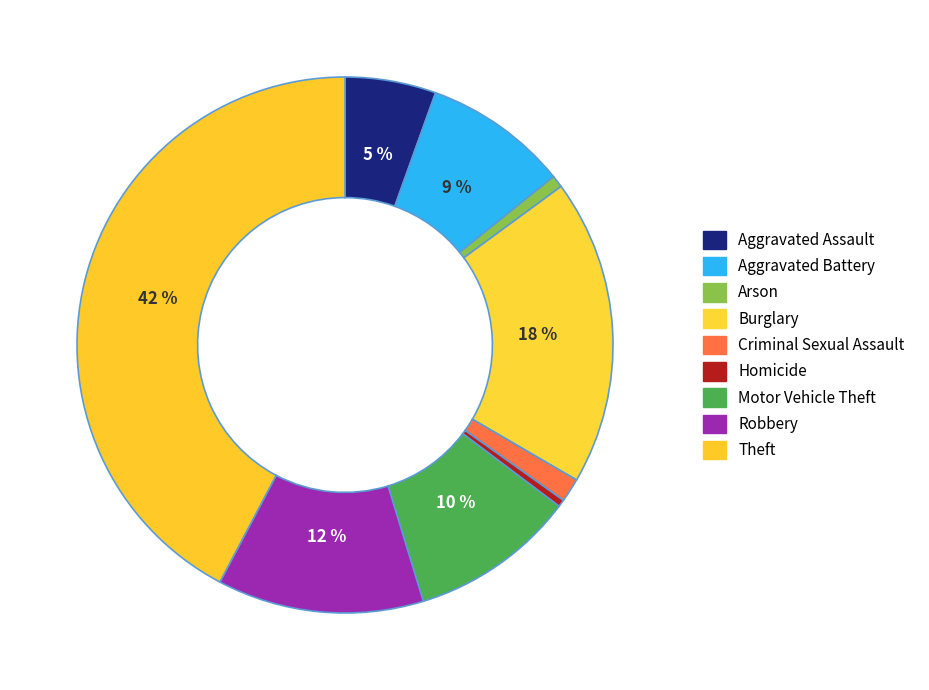

Does any single category account for the majority?

No